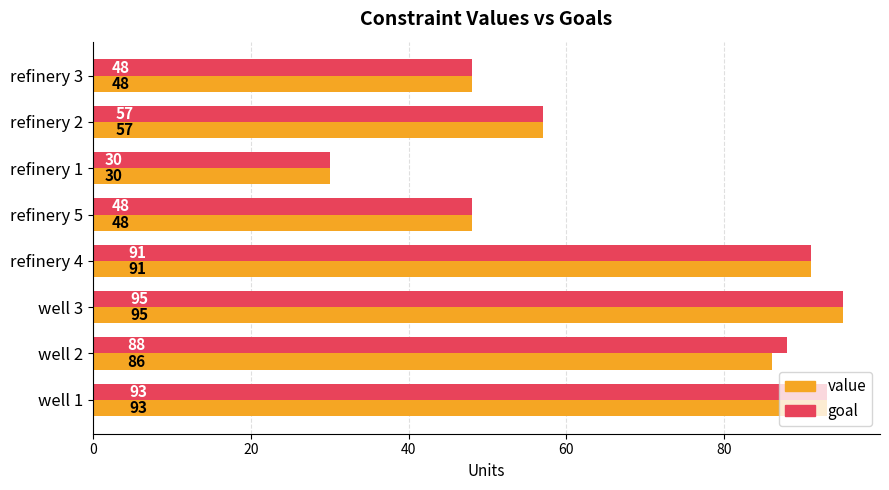

What is the difference between the second highest and second lowest values in the goal series?

45